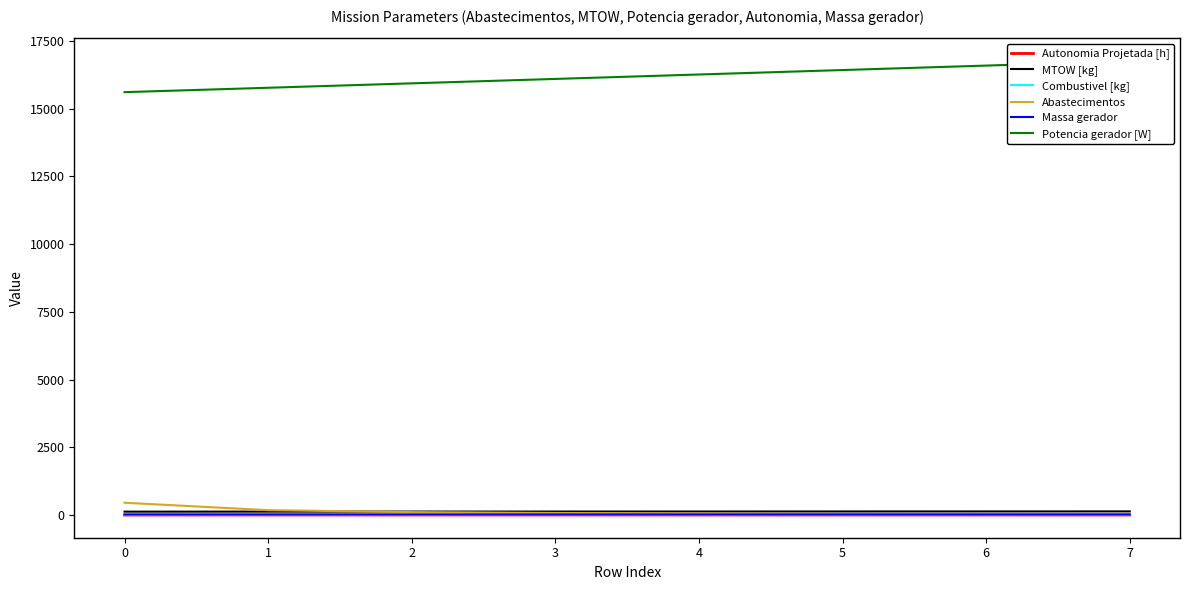

True or false: Combustivel [kg] has more than 1 points higher than both neighbors.

False